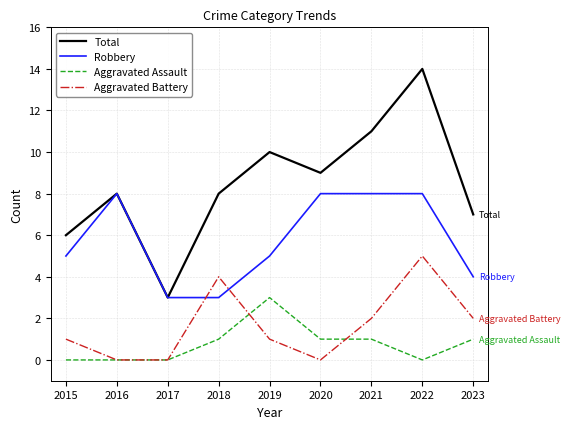

Does the chart display data point markers on the line(s)?

No